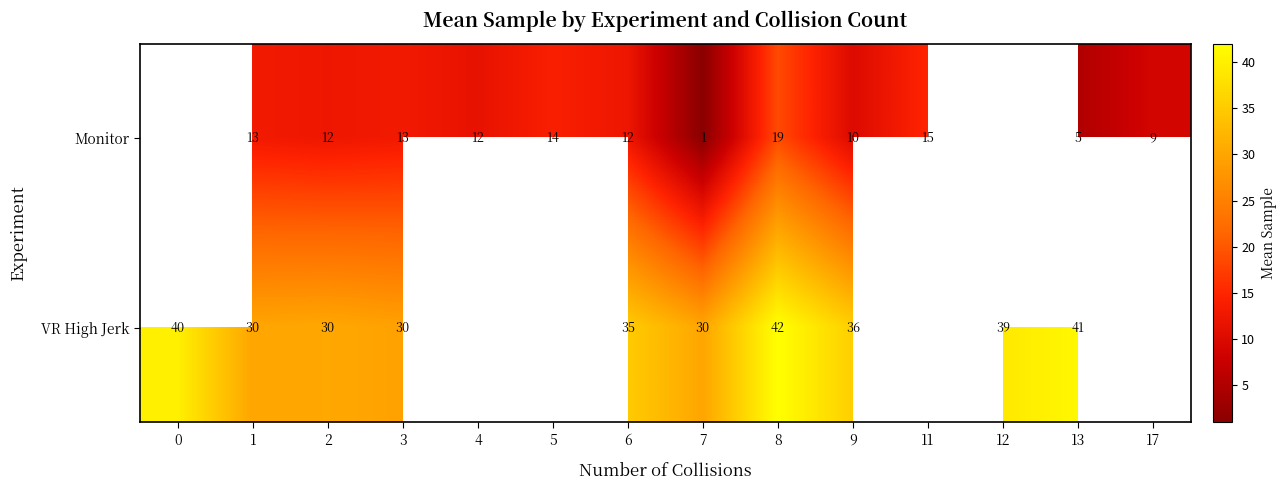

The value of Monitor at 3 is 22.8. True or false?

False